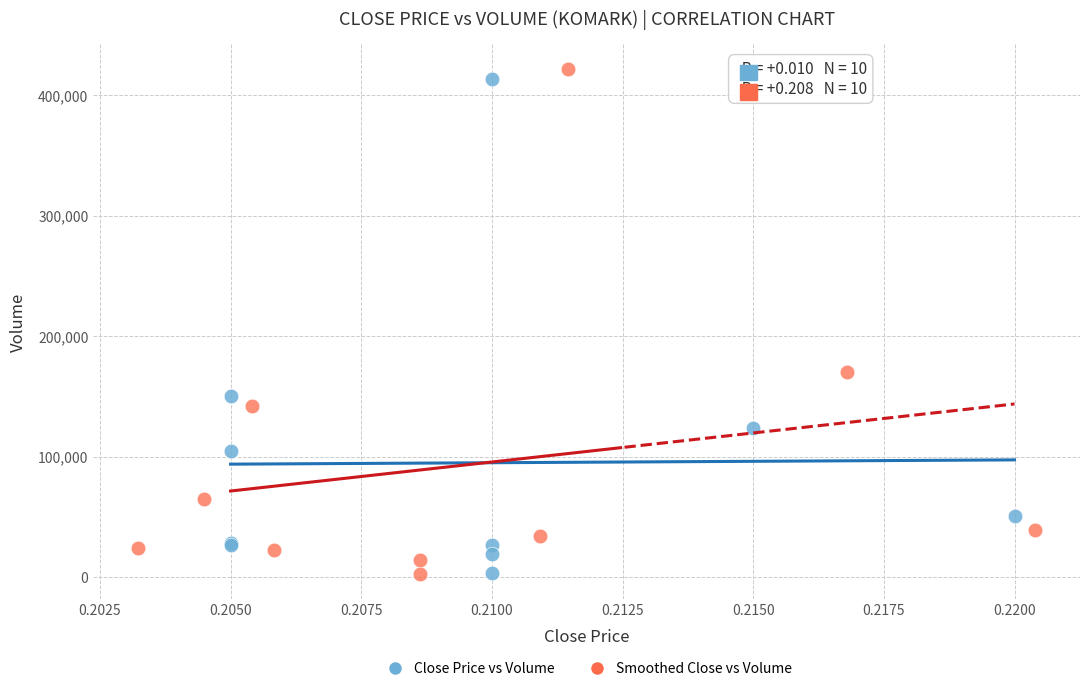

Which series has the widest spread of Y values?

Smoothed Close vs Volume